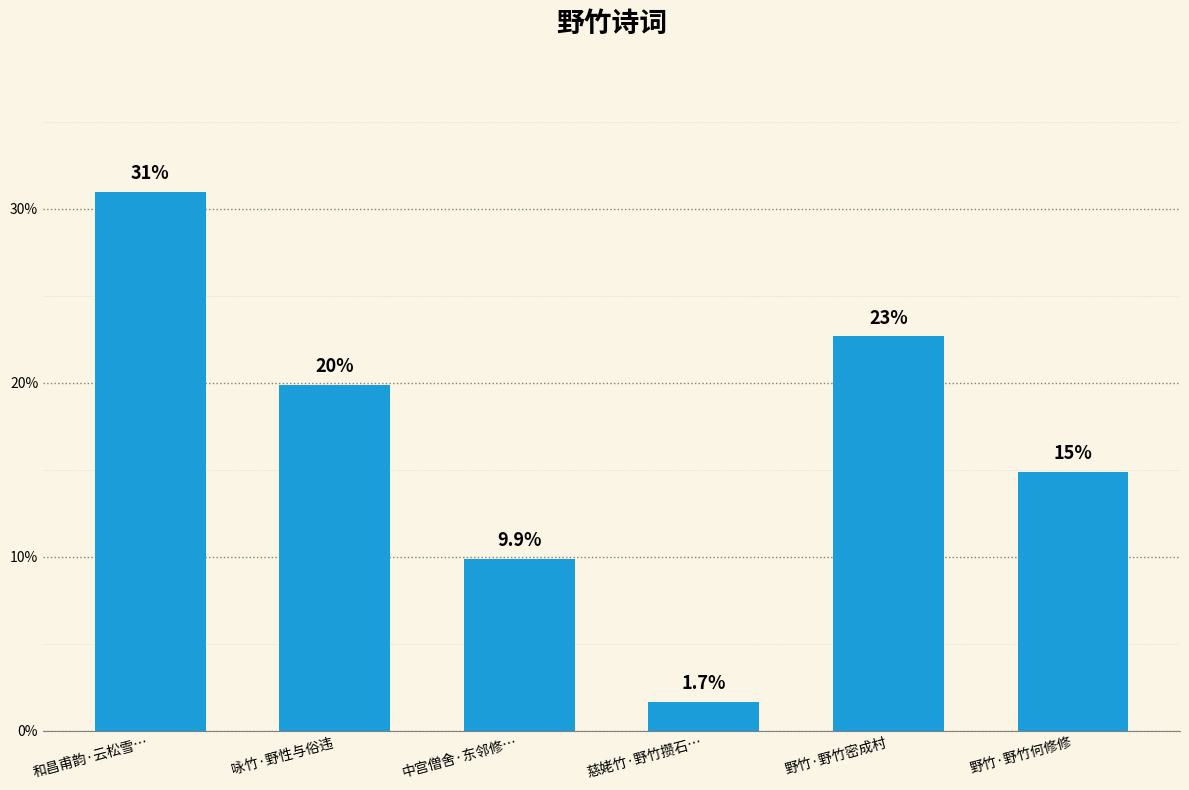

How many bars are there in total?

6